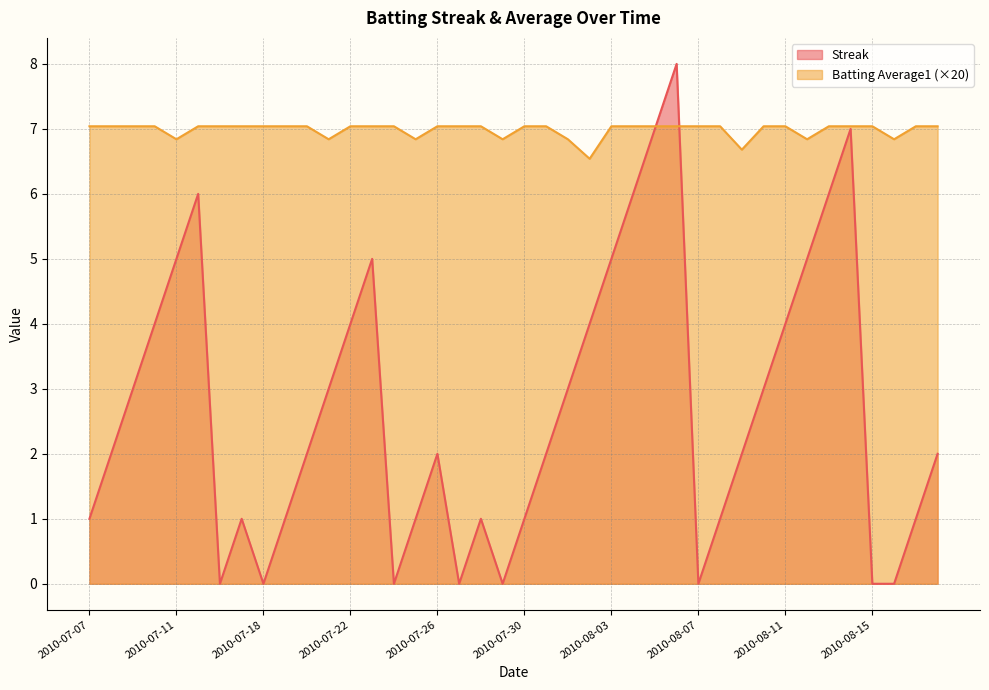

At which label is Batting Average1 closest to 6?

2010-08-02